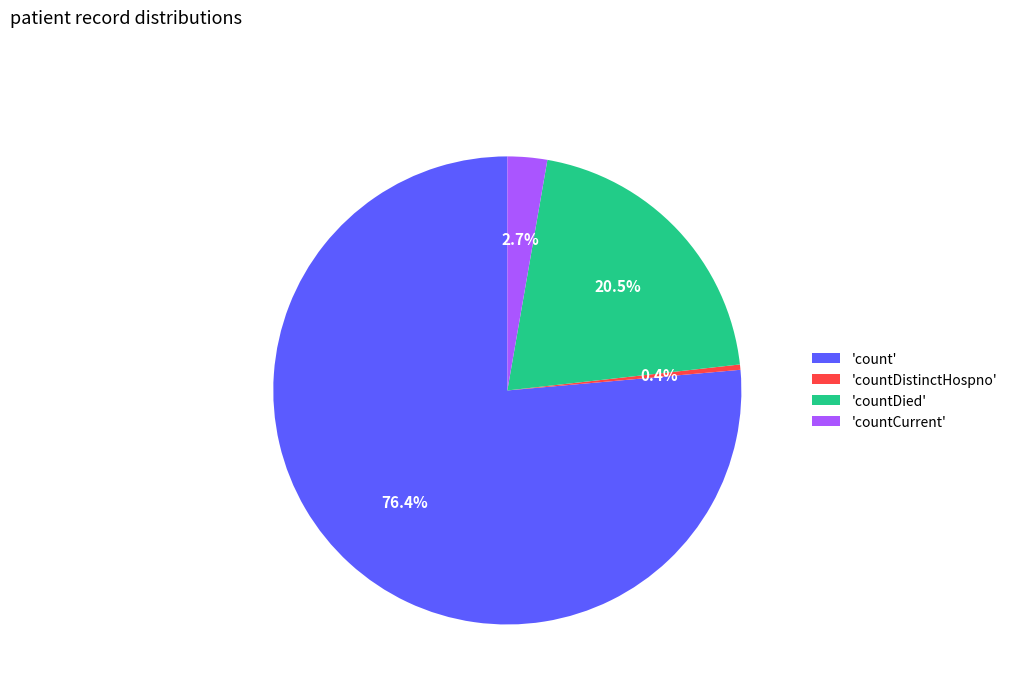

Which slice is the largest?

'count'